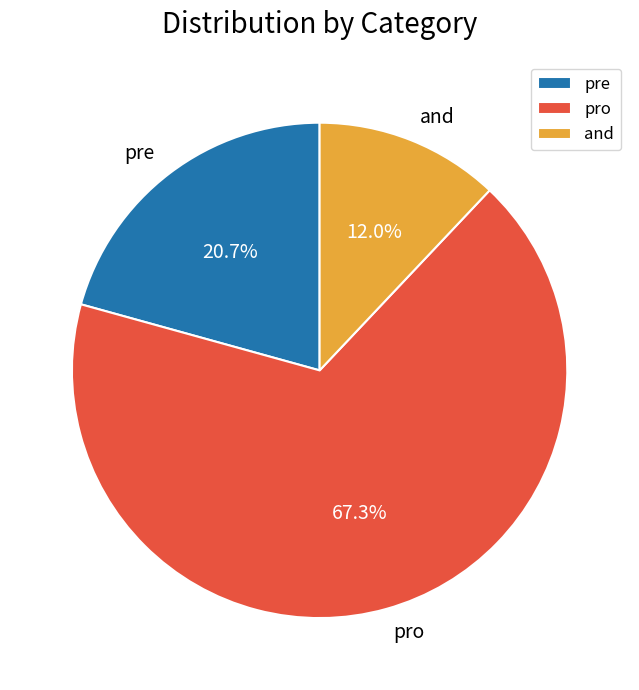

What percentage is the pre slice, to the nearest percent?

21%